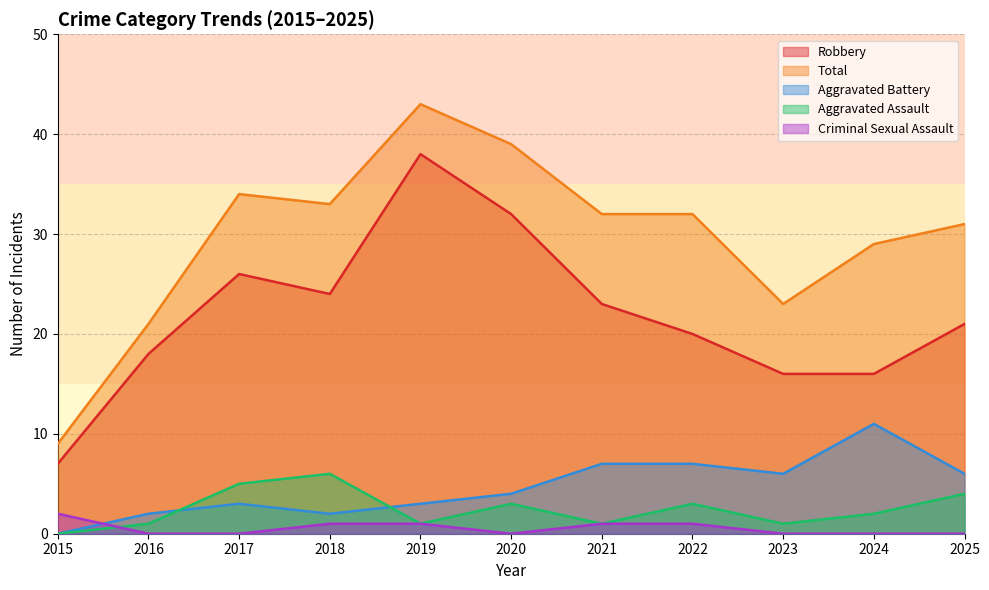

True or false: Criminal Sexual Assault has a value of 1 at 2025.

False